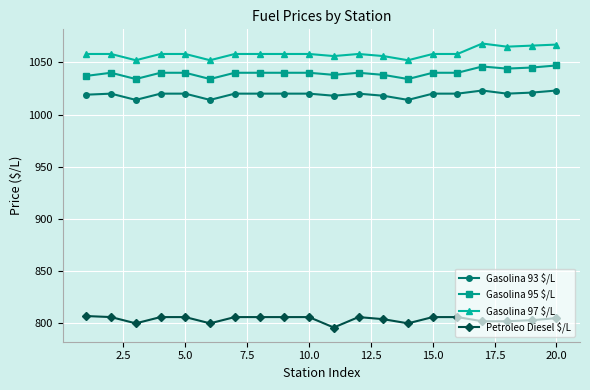

Rank the series by their maximum value, from lowest to highest.

Petroleo Diesel $/L, Gasolina 93 $/L, Gasolina 95 $/L, Gasolina 97 $/L